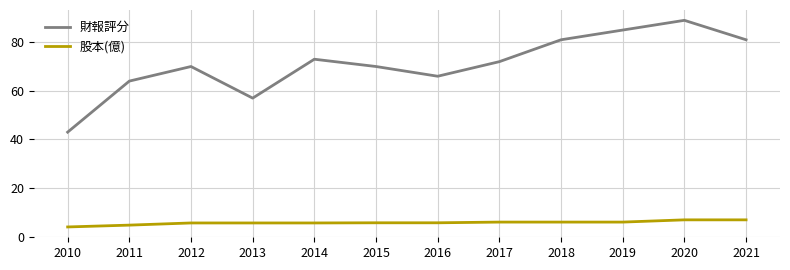

True or false: 財報評分 and 股本(億) cross at least once.

False